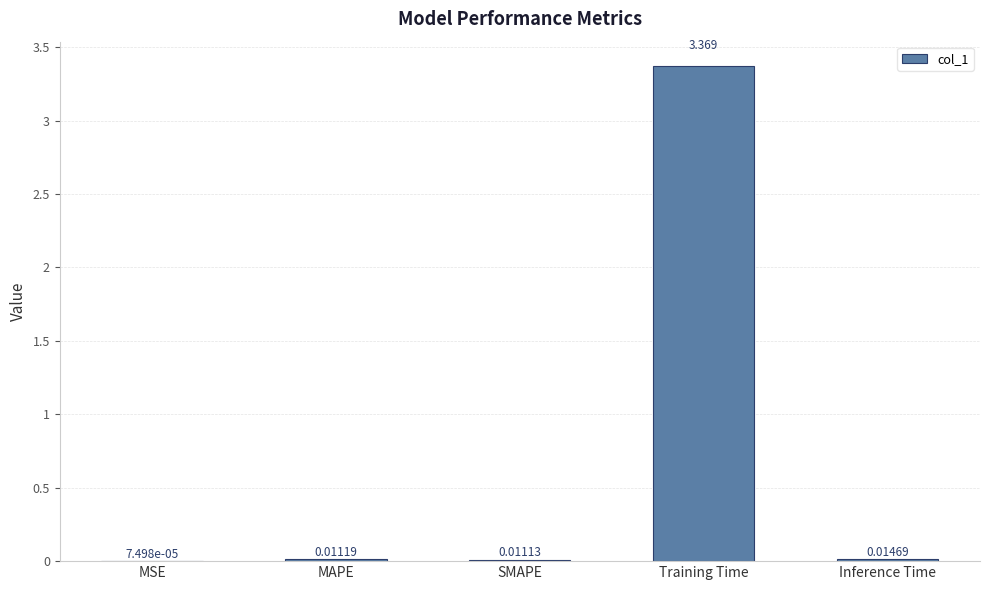

Which category has the highest value across all series?

Training Time